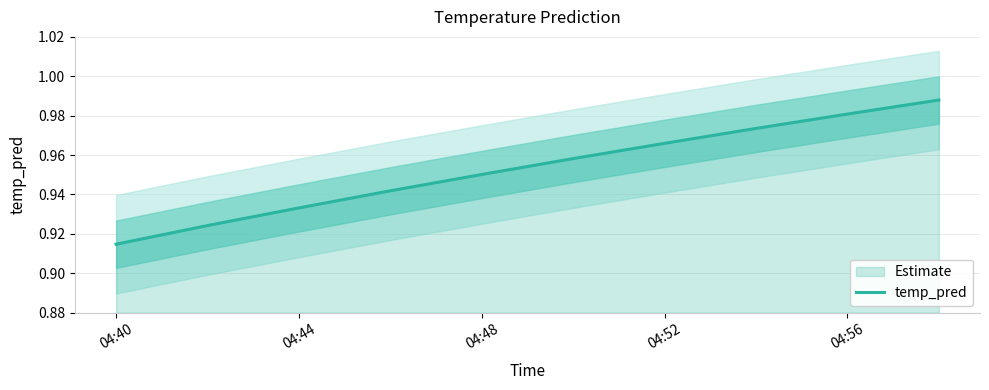

What is the smallest value displayed?

0.9